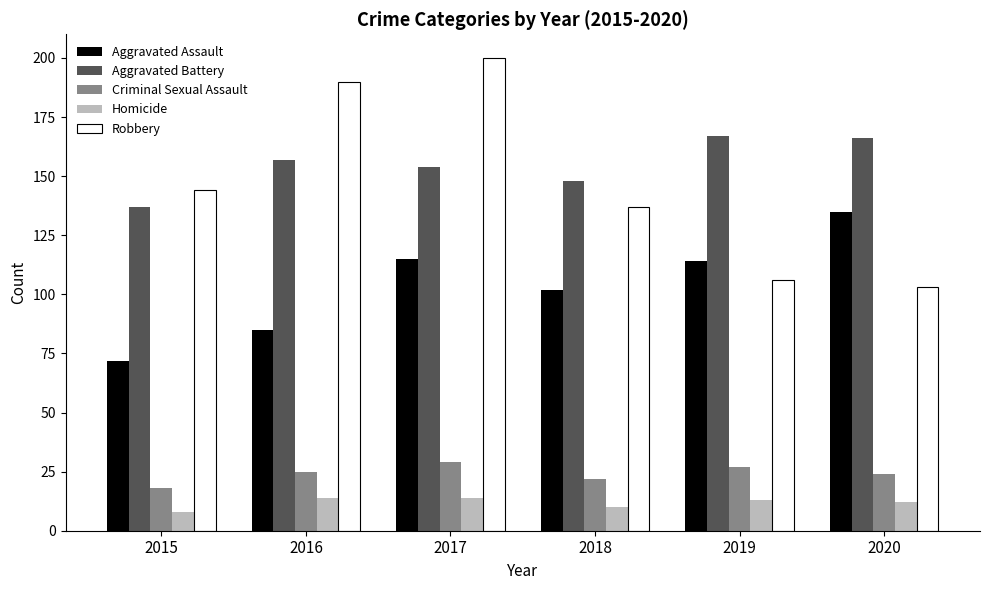

At which category does the chart reach its peak across all series?

2017